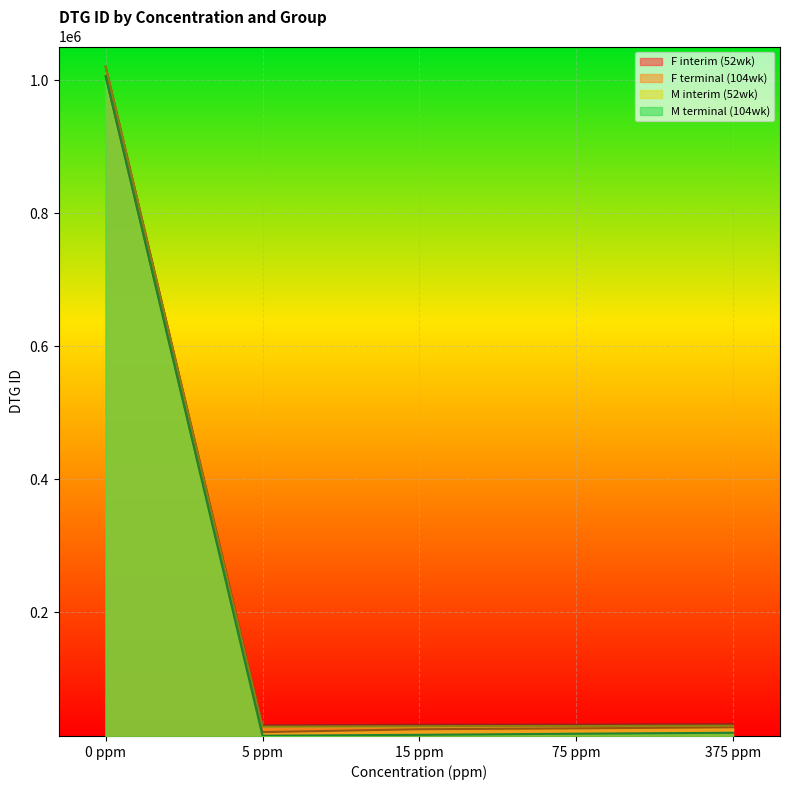

What is the total value across all series at 75 ppm?

101765